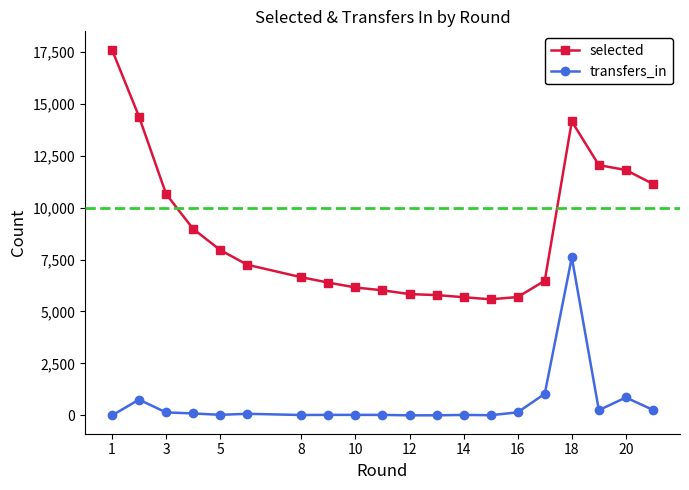

True or false: transfers_in has more than 0 interior local peaks.

True